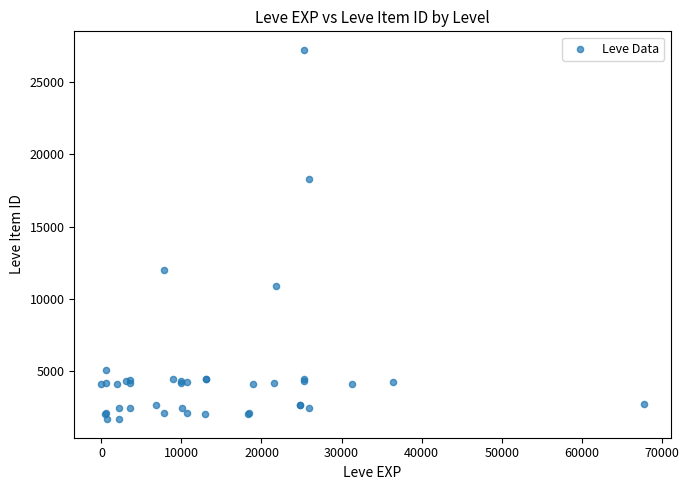

What Y value in the scatter plot is closest to 14448?

12018